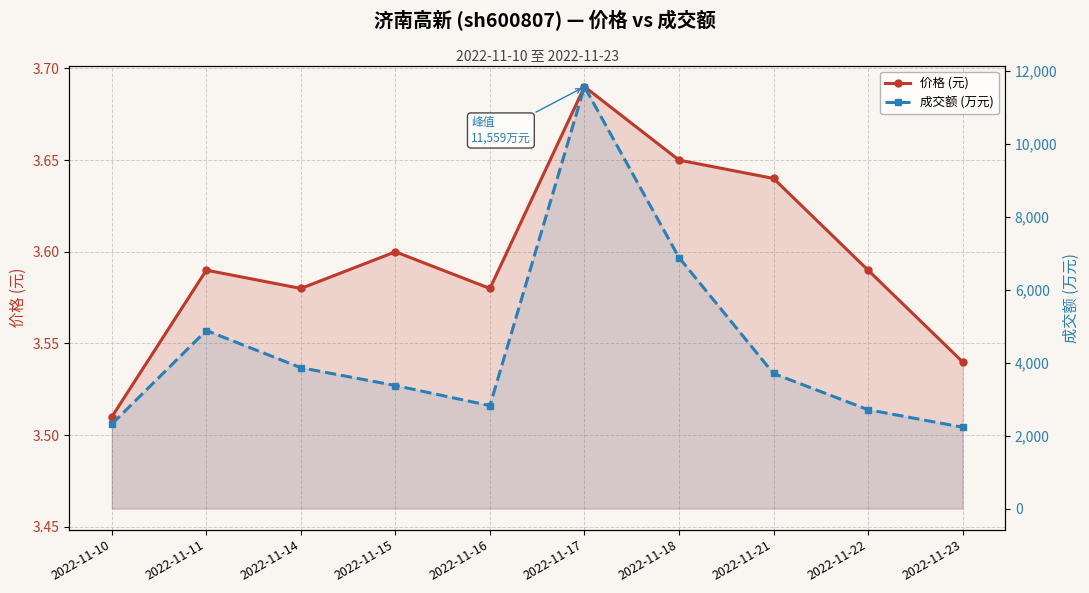

True or false: 价格 (元) and 成交额 (万元) intersect in this chart.

False